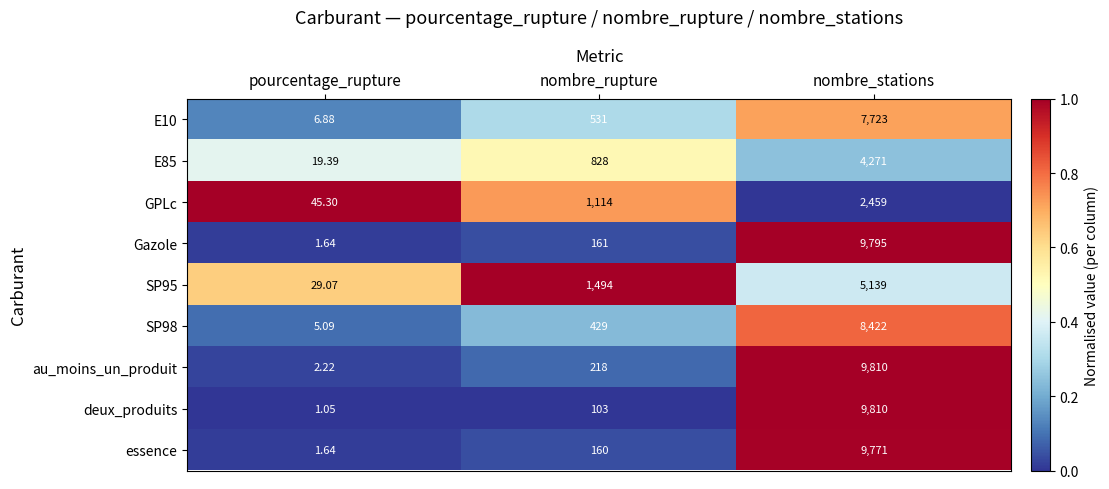

Between pourcentage_rupture and nombre_rupture, which series saw the biggest shift?

SP95